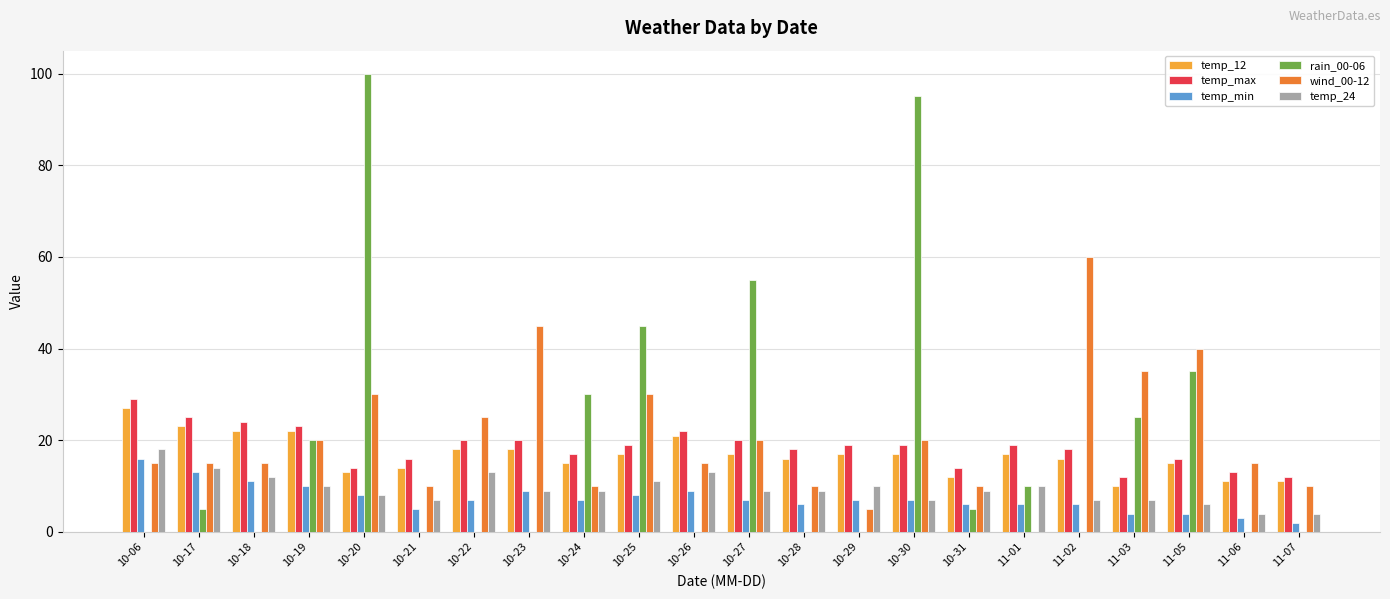

What is the highest value of the temp_max series?

29